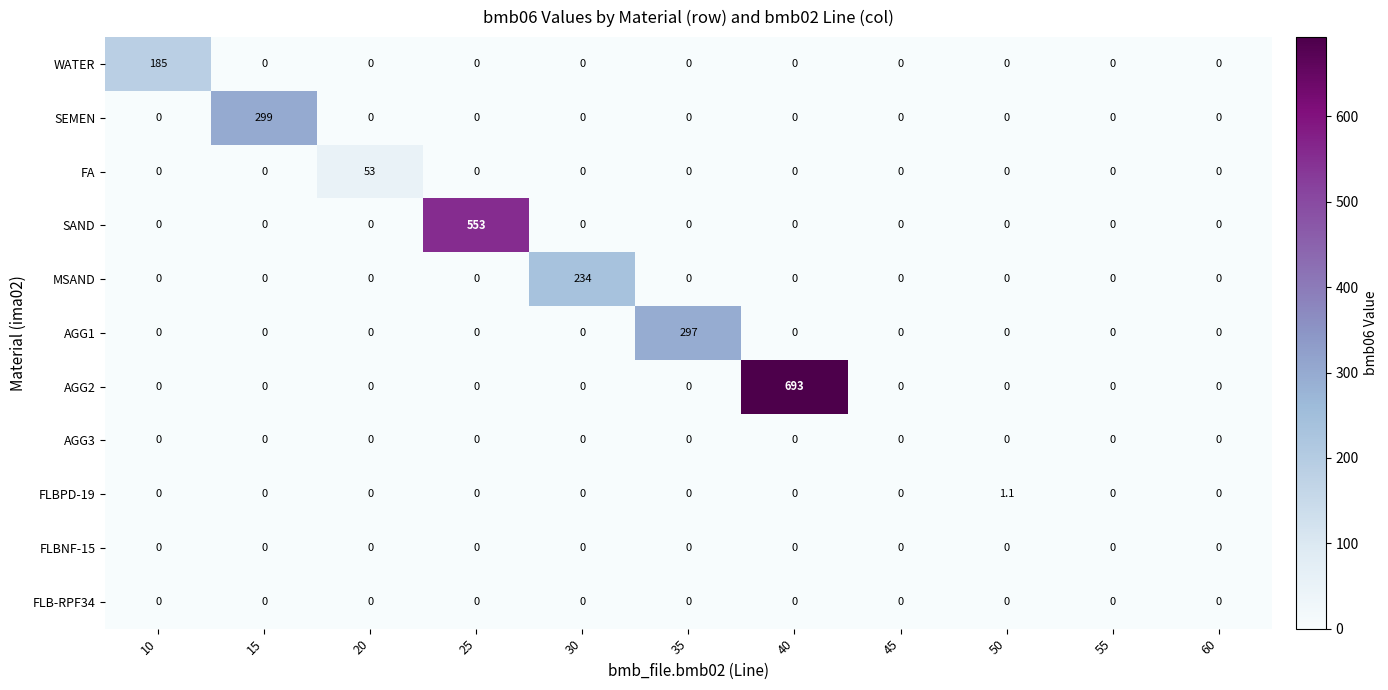

The value of AGG1 at 35 is 399.1. True or false?

False